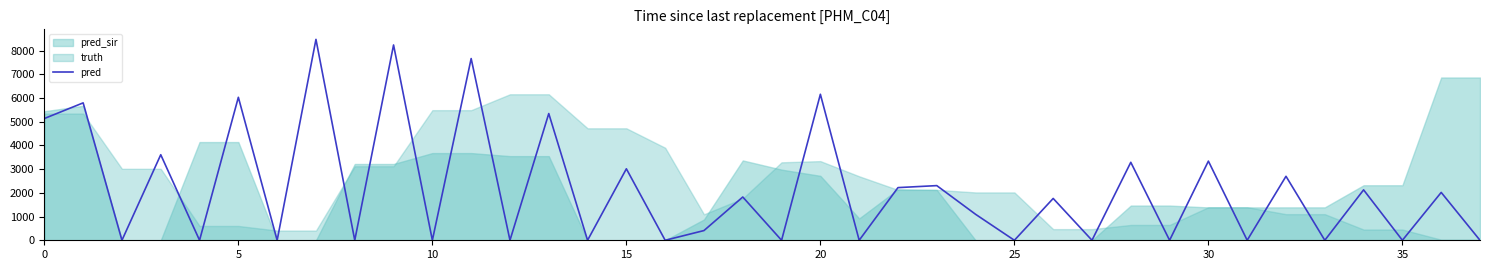

What is the maximum value for pred?

8477.0